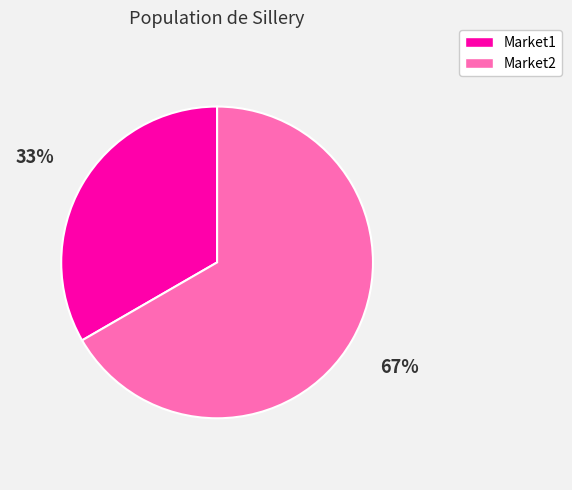

To the nearest percent, what percentage of the pie is Market2?

67%